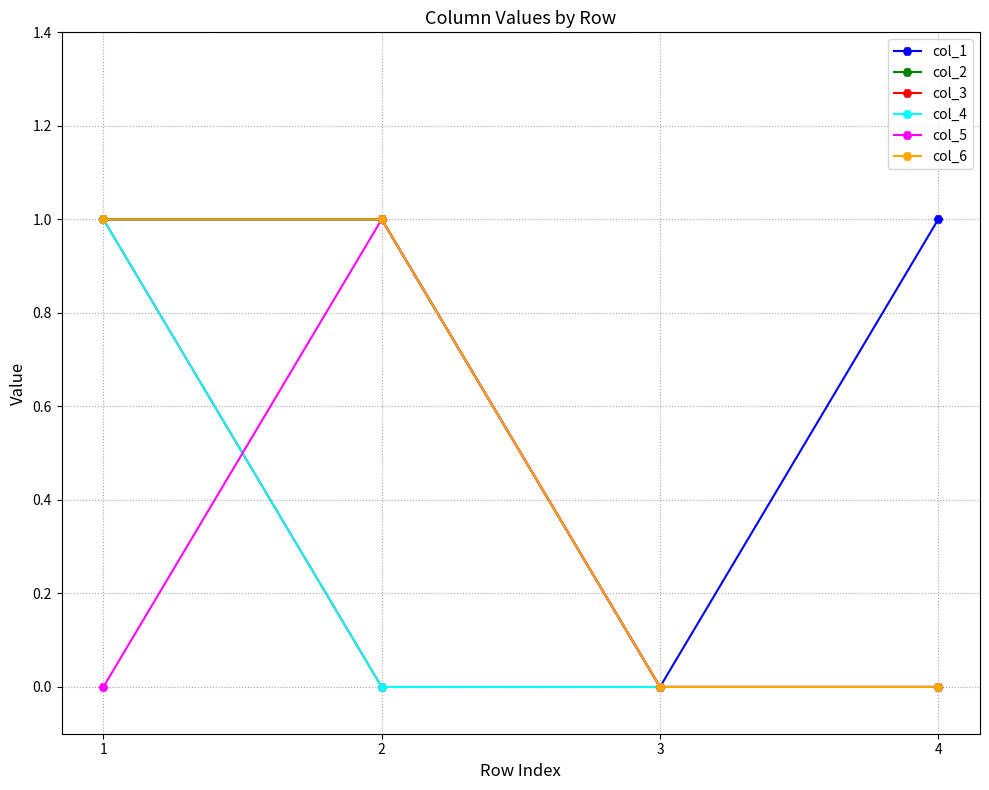

The col_1 series shows 0 at 2. True or false?

False